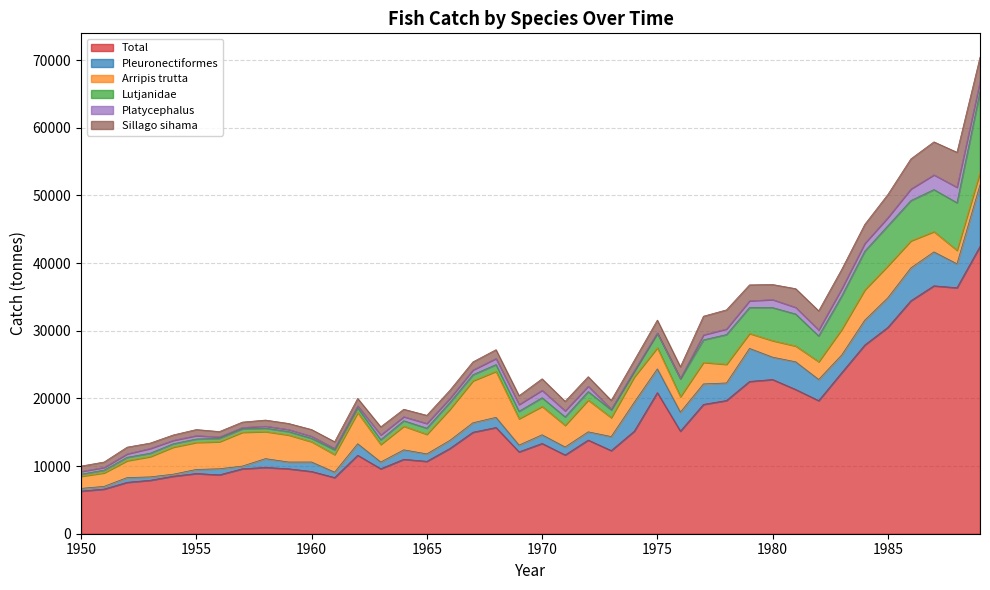

How many categories are shown in the chart?

40